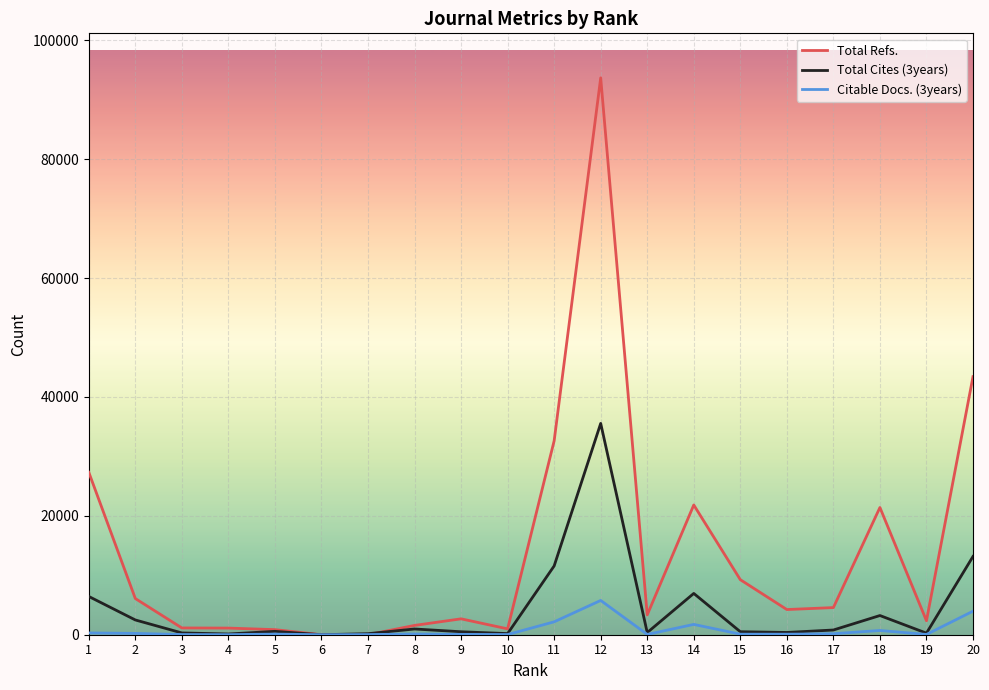

What is the maximum value shown in the chart?

93664